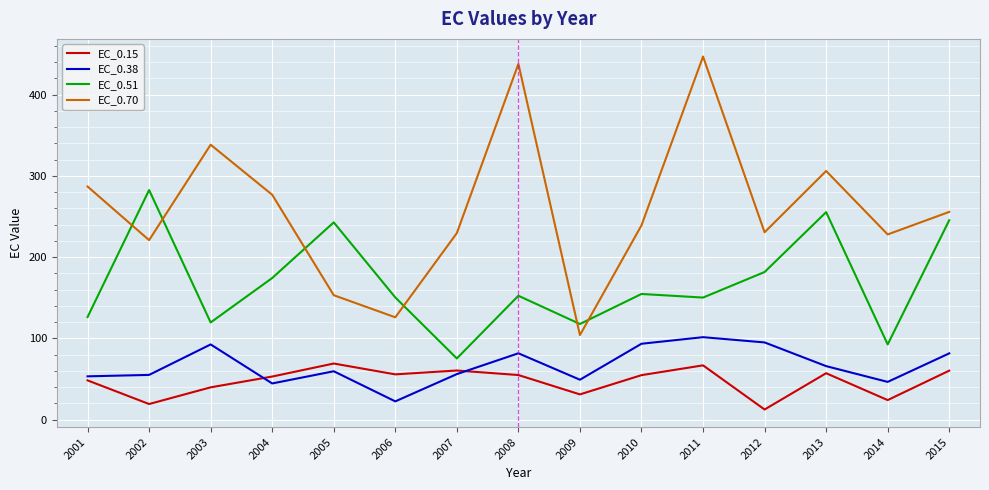

Is the value of EC_0.70 at 2013 greater than the value of EC_0.51 at 2002?

Yes